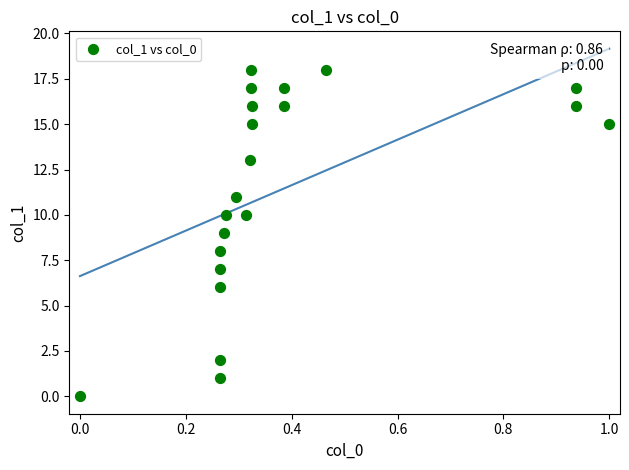

What is the range of Y values (max minus min)?

18